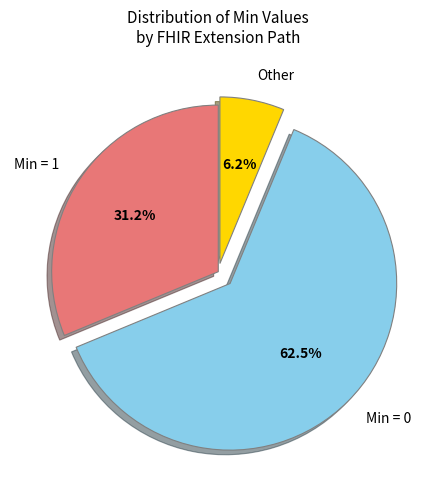

What is the largest slice in the pie chart?

Min = 0